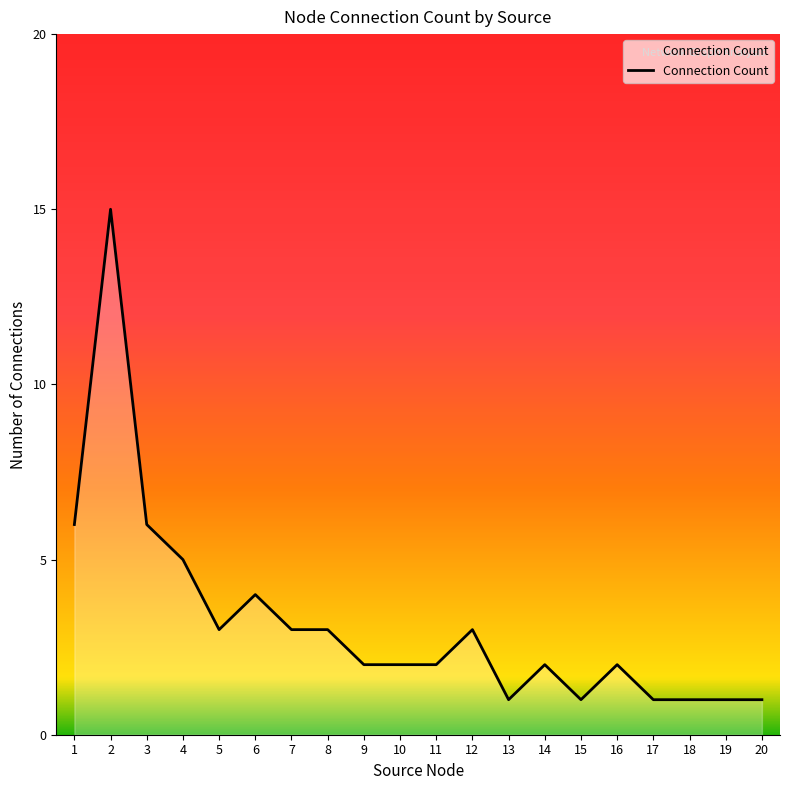

What is the maximum value shown in the chart?

15